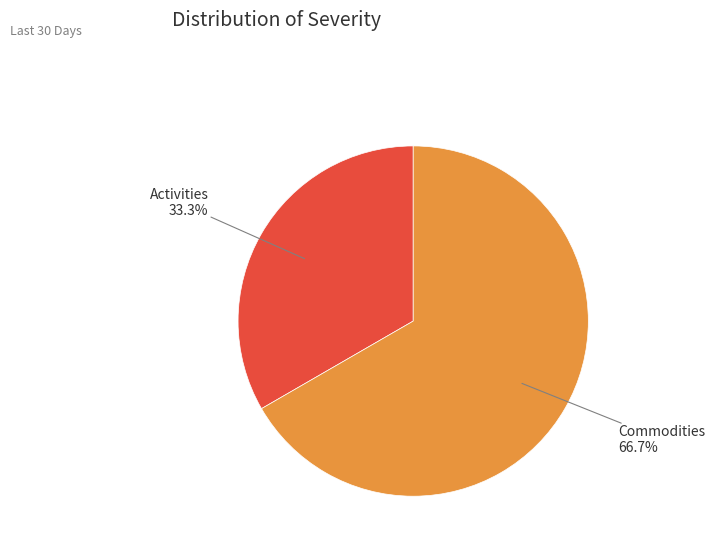

Approximately how many times larger is the value at Activities compared to Commodities?

0.5